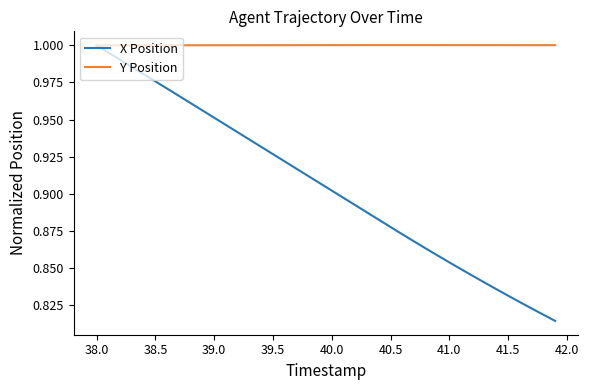

List the series in order of their overall mean, highest first.

Y Position, X Position